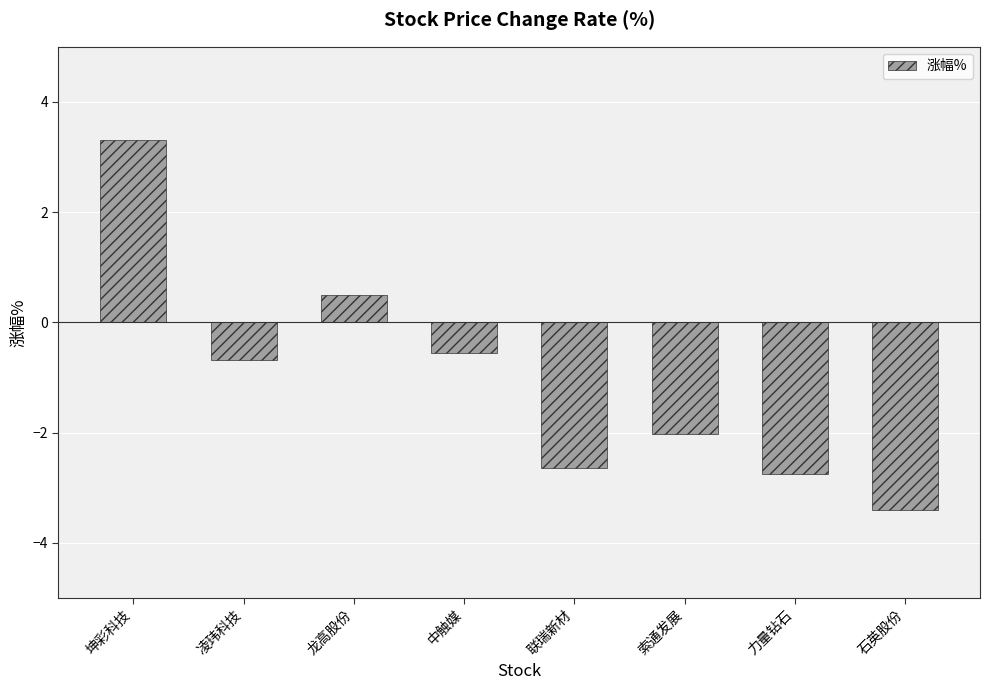

Reading left to right, transcribe all the data shown in this chart.

3.3	-0.7	0.5	-0.6	-2.6	-2.0	-2.8	-3.4